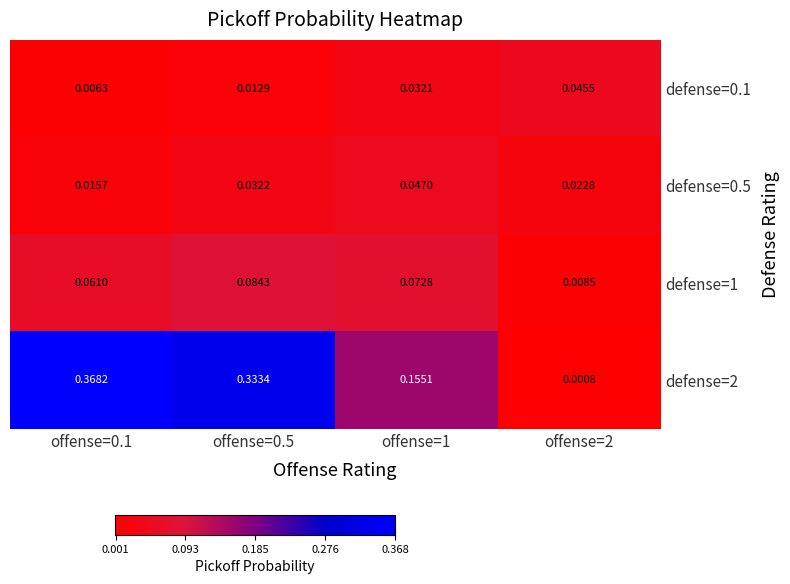

Is the value of defense=0.1 at offense=0.1 greater than the value of defense=2 at offense=1?

No